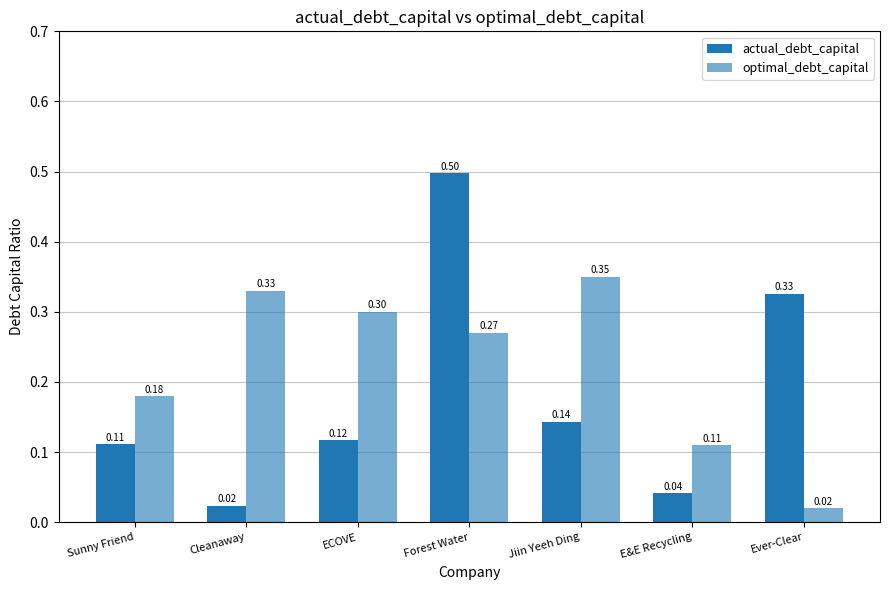

How many data points does each series have?

7